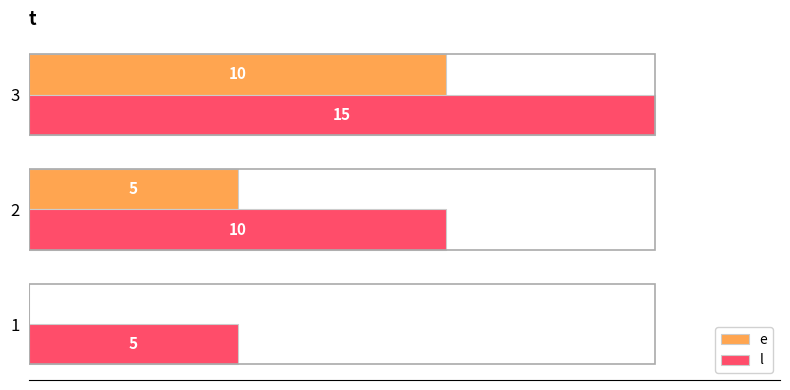

Is the value of e at 1 greater than the value of l at 1?

No